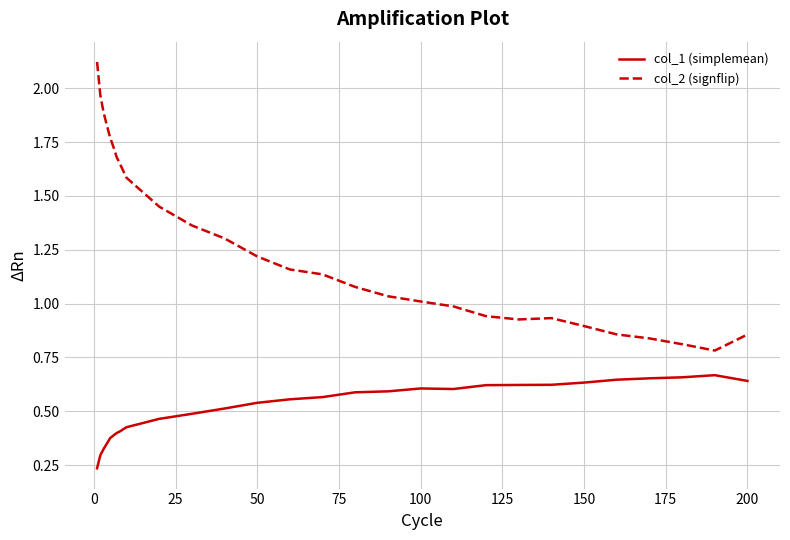

What is the difference between the maximum and minimum values in the col_2 (signflip) series?

1.3